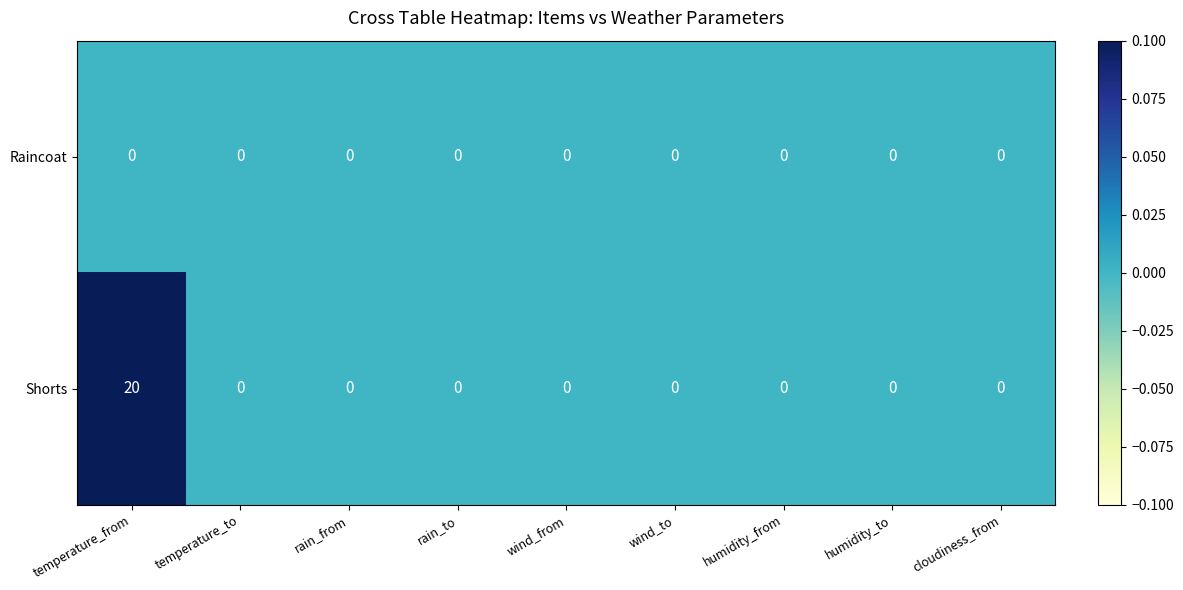

What is the difference between the maximum and minimum values in the Shorts series?

20